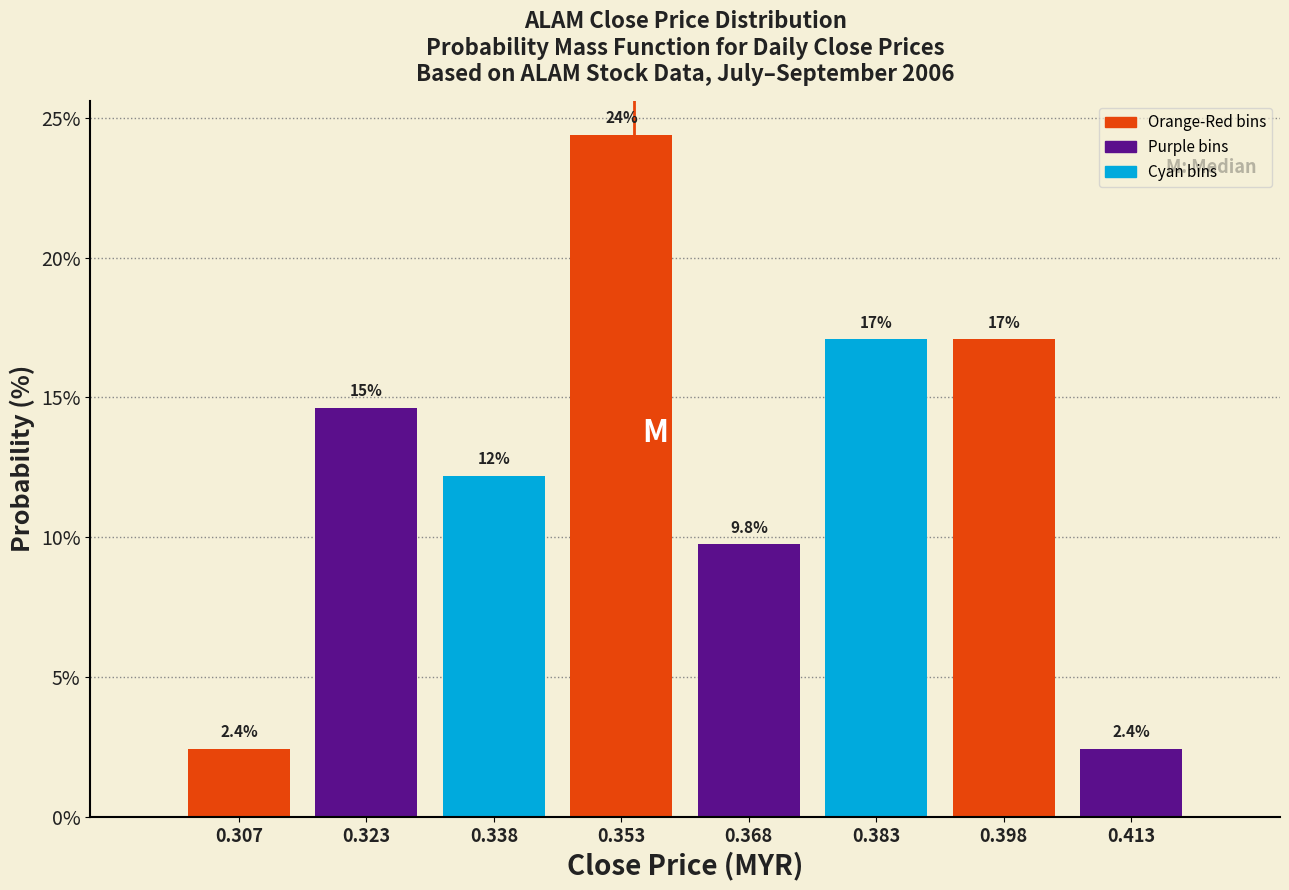

Which range on the x-axis has the tallest bar?

0.345 to 0.360